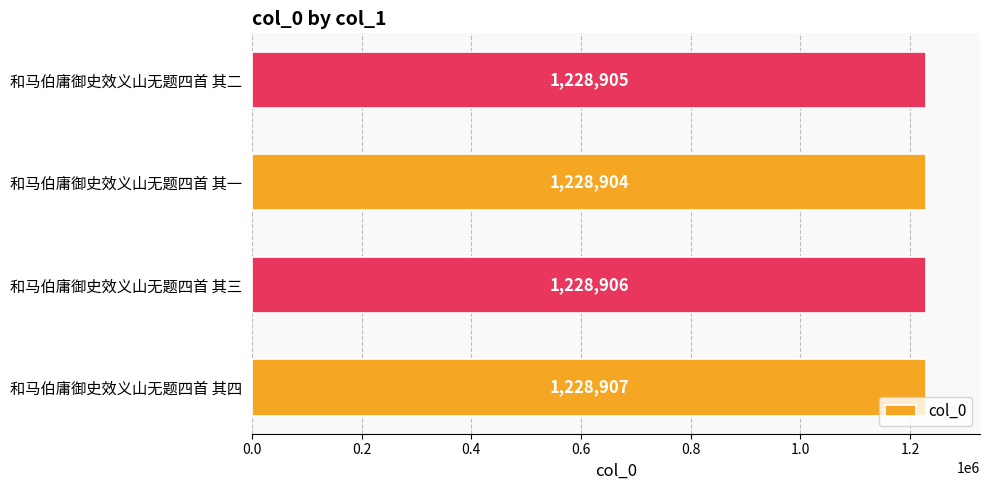

Which label corresponds to the smallest value in the chart?

和马伯庸御史效义山无题四首 其一